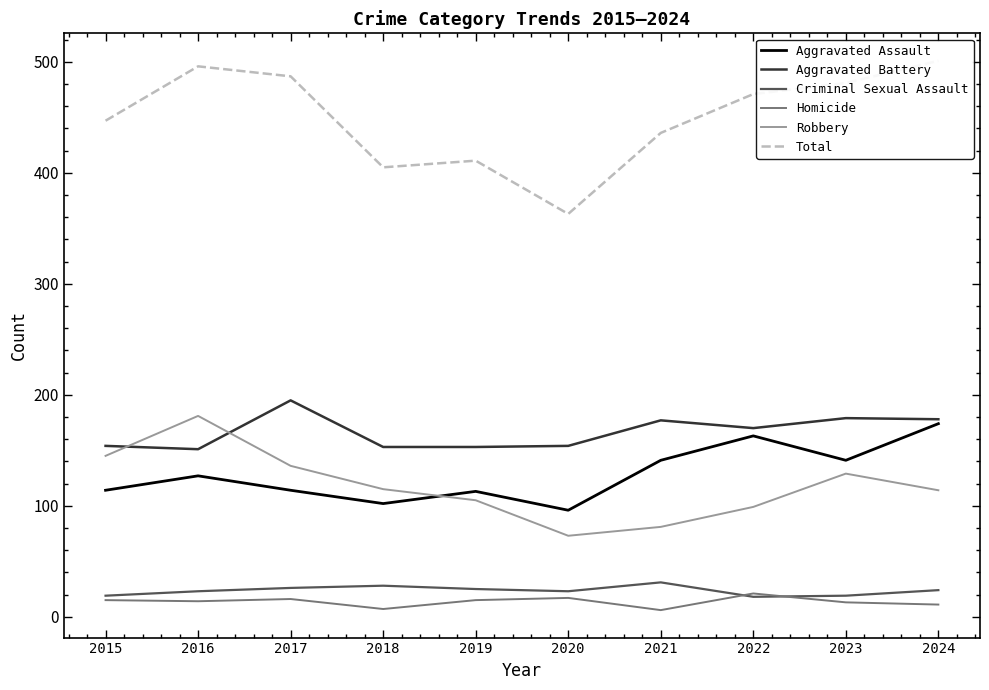

How many values in the Homicide series exceed 15?

3